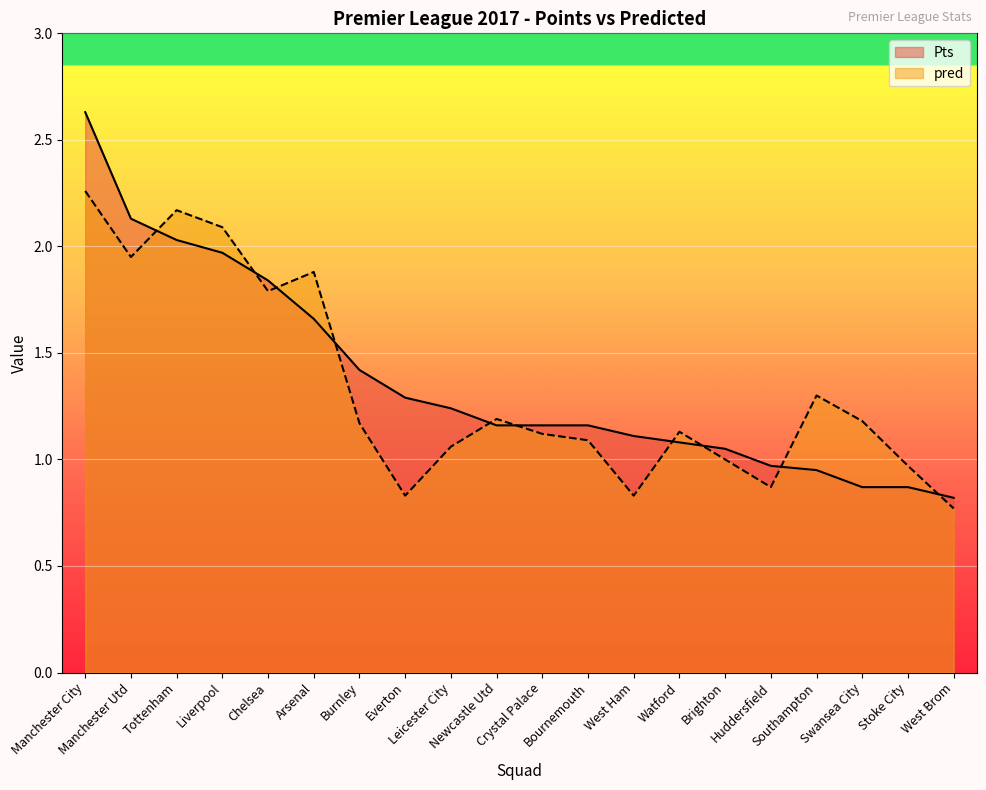

Reading left to right, what are all the values shown in this chart?

Pts: 2.6	2.1	2.0	2.0	1.8	1.7	1.4	1.3	1.2	1.2	1.2	1.2	1.1	1.1	1.1	1.0	0.9	0.9	0.9	0.8
pred: 2.3	1.9	2.2	2.1	1.8	1.9	1.2	0.8	1.1	1.2	1.1	1.1	0.8	1.1	1.0	0.9	1.3	1.2	1.0	0.8